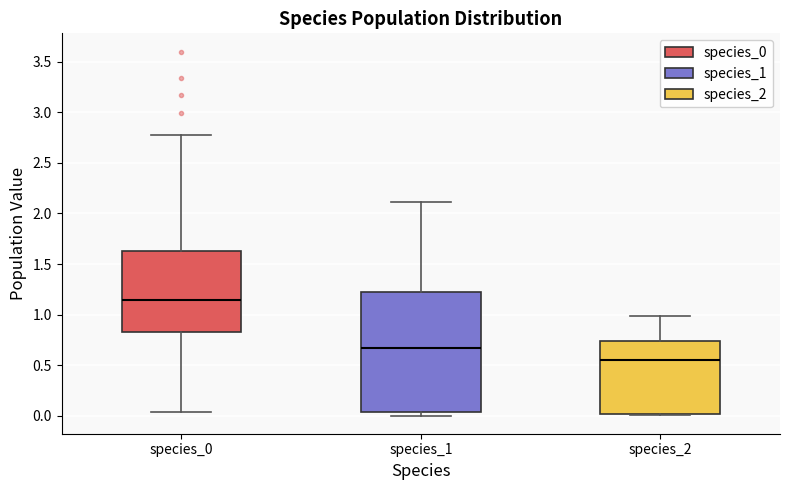

Reading left to right, read every box against the y-axis: the position of its median line, the range the box covers, and the ends of its whiskers. The values are not printed on the chart, so give them approximately, as read against the axis.

species_0: median 1.15, box 0.85 to 1.65, whiskers 0.05 to 2.75
species_1: median 0.65, box 0.05 to 1.25, whiskers 0.00 to 2.10
species_2: median 0.55, box 0.00 to 0.75, whiskers 0.00 to 1.00